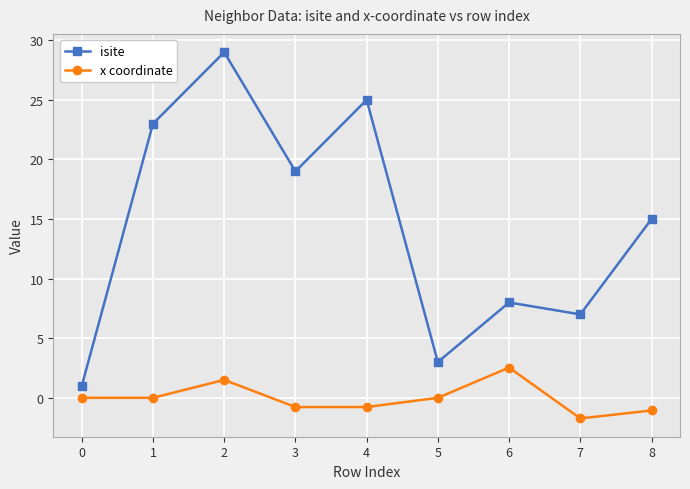

At 1, list the series in order from largest to smallest.

isite, x coordinate